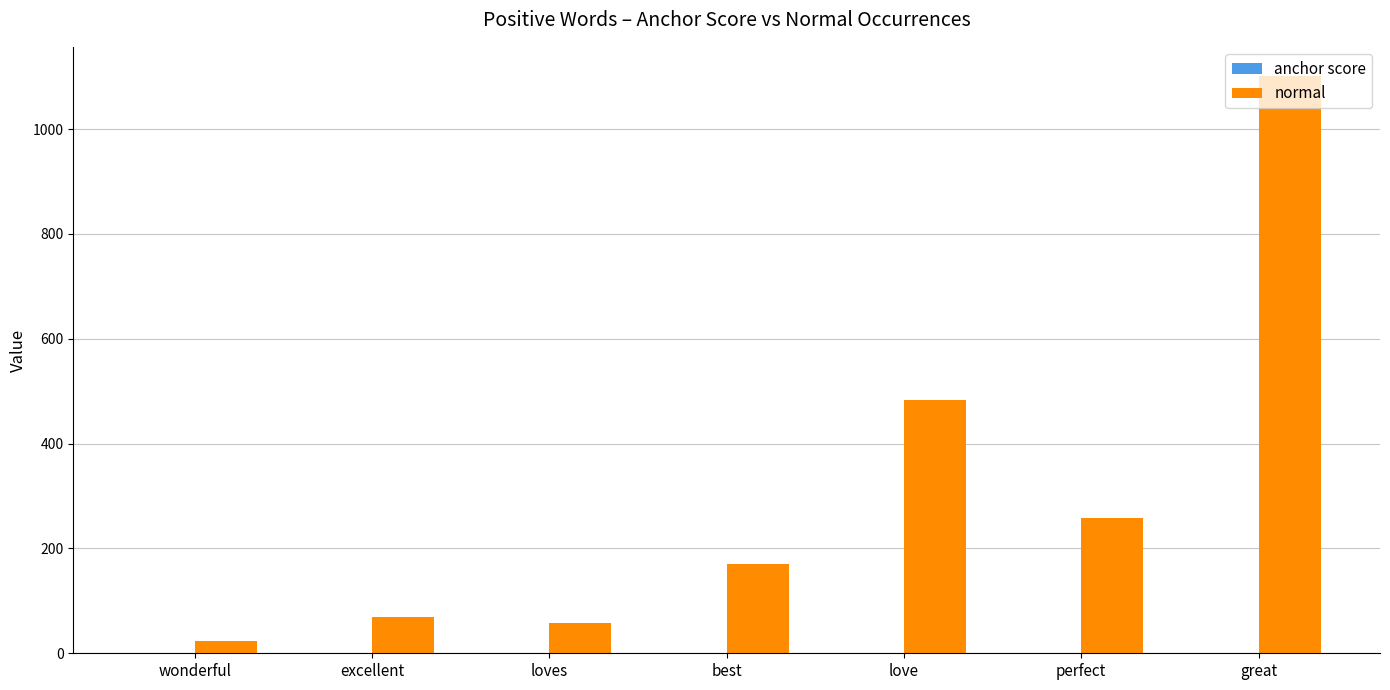

True or false: normal has a value of 435.1 at perfect.

False